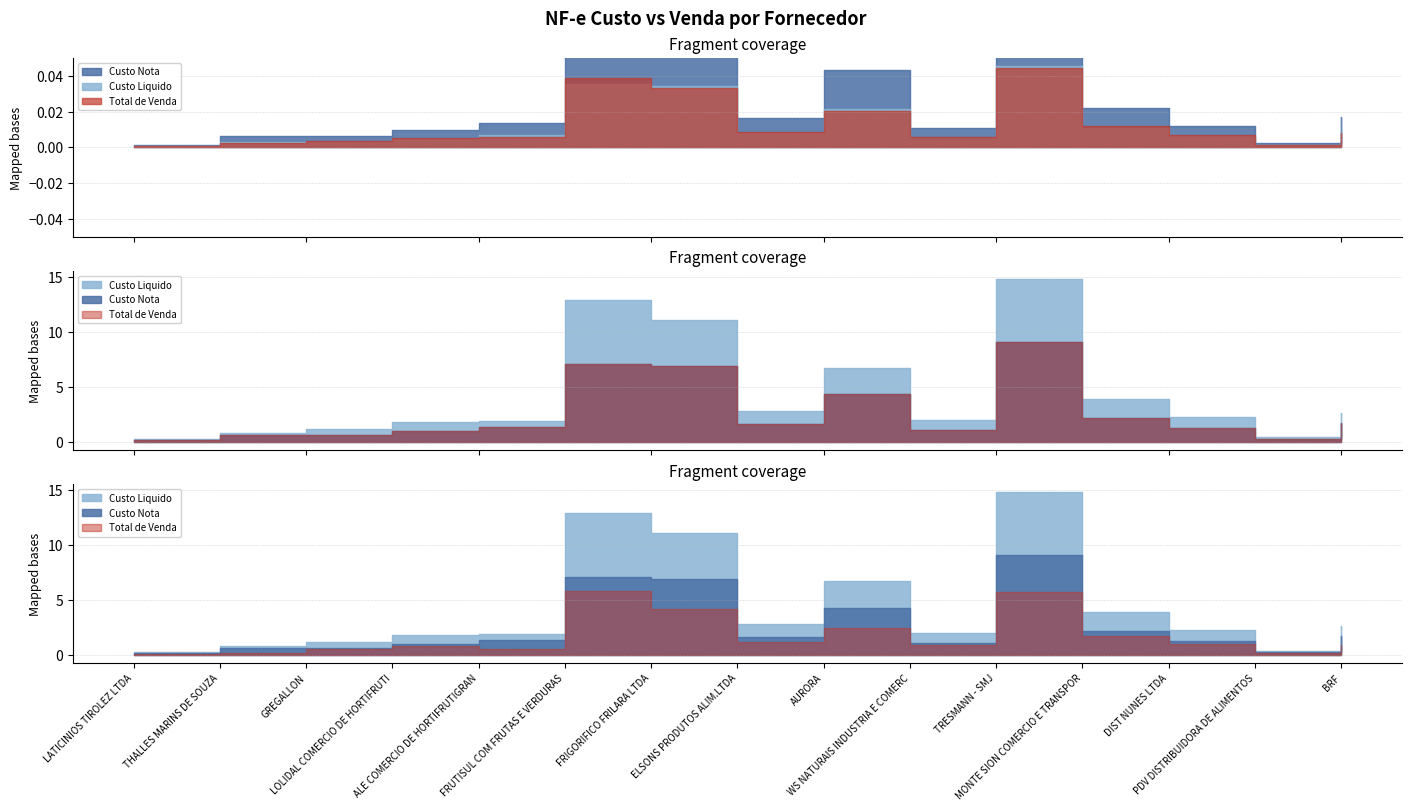

True or false: Custo Liquido and Custo Nota intersect in this chart.

False